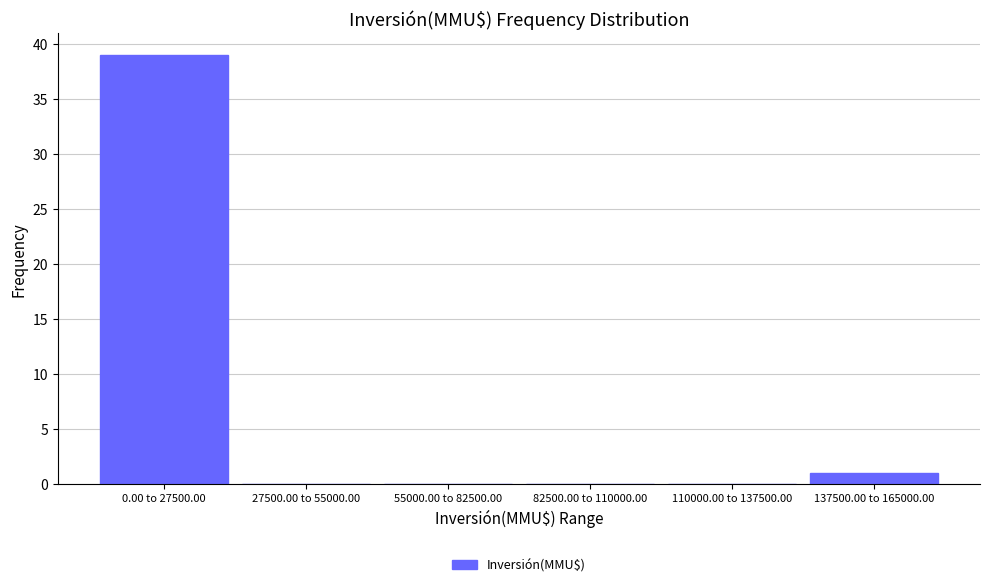

Reading left to right, transcribe all the data shown in this chart.

0.00 to 27500.00=39	27500.00 to 55000.00=0	55000.00 to 82500.00=0	82500.00 to 110000.00=0	110000.00 to 137500.00=0	137500.00 to 165000.00=1